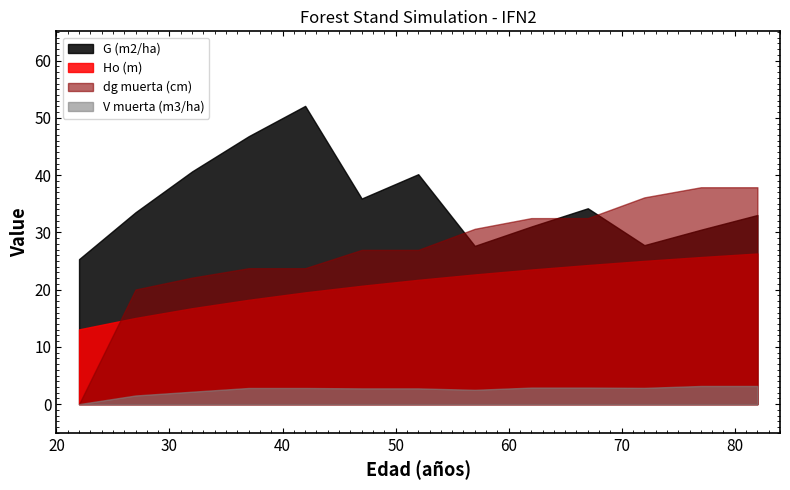

What are all the series names shown in the legend?

G (m2/ha), Ho (m), dg muerta (cm), V muerta (m3/ha)